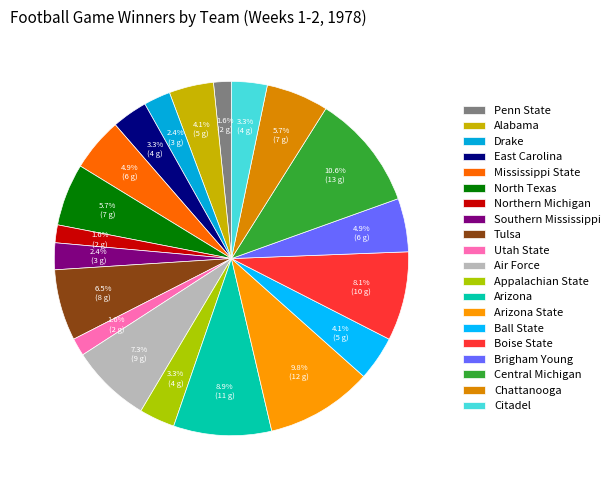

How many slices are in this pie chart?

20